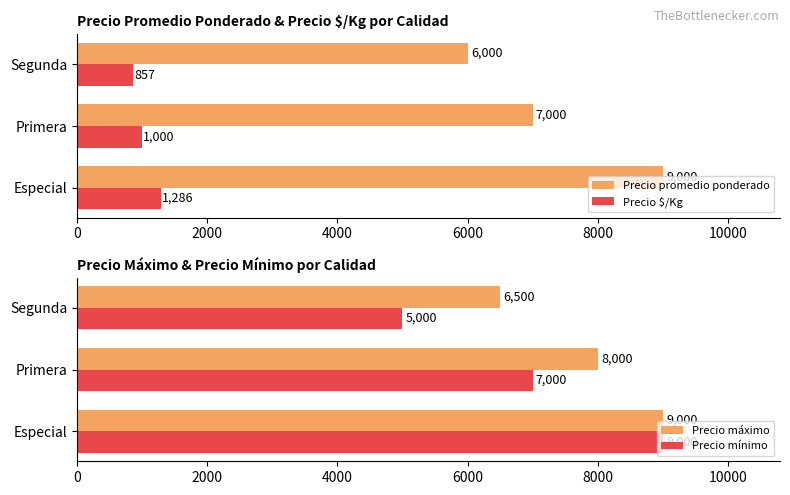

How many values in the Precio mínimo series exceed 7000?

1